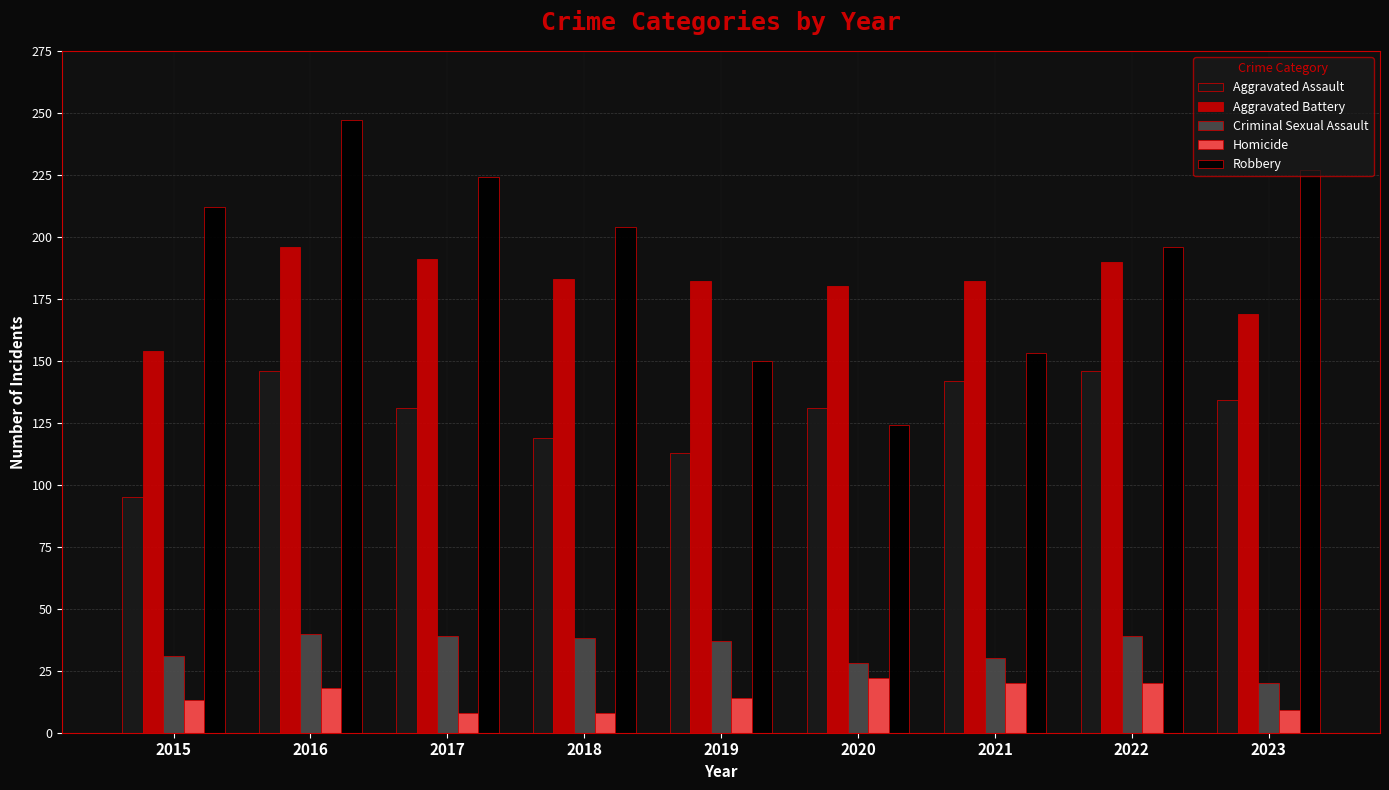

What value does the Robbery series have at 2022, to the nearest 5?

195